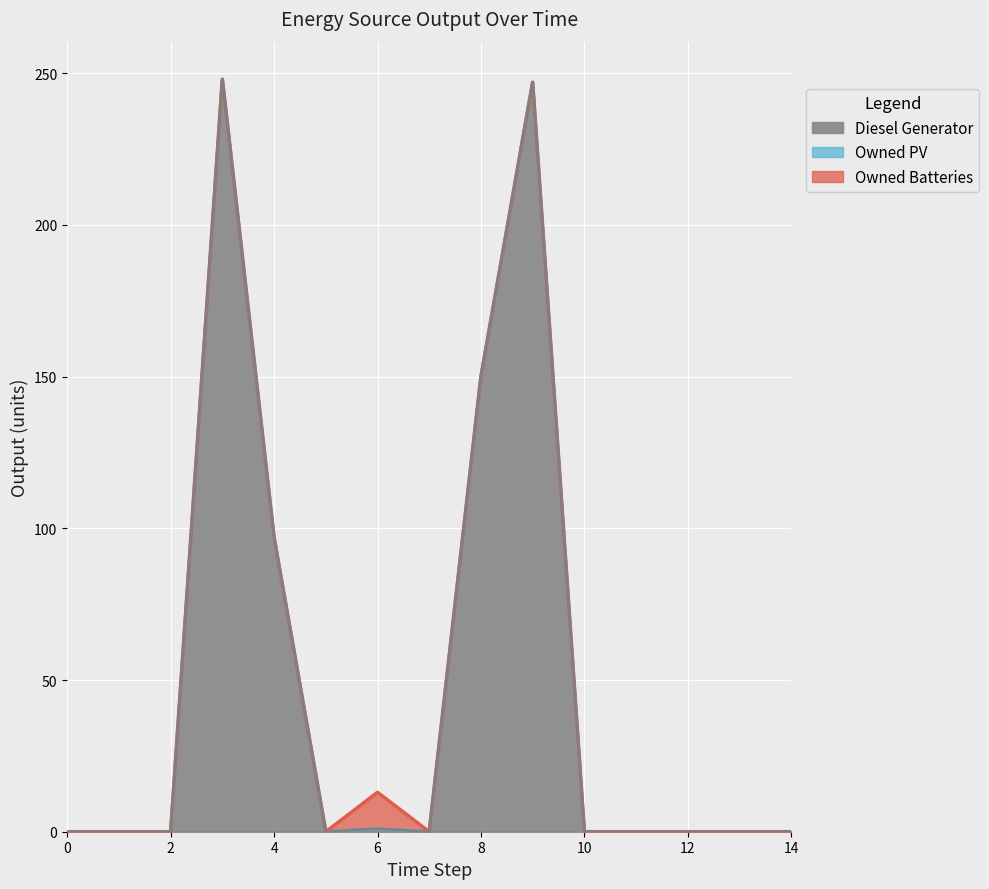

Which series has the widest spread of values?

Diesel Generator